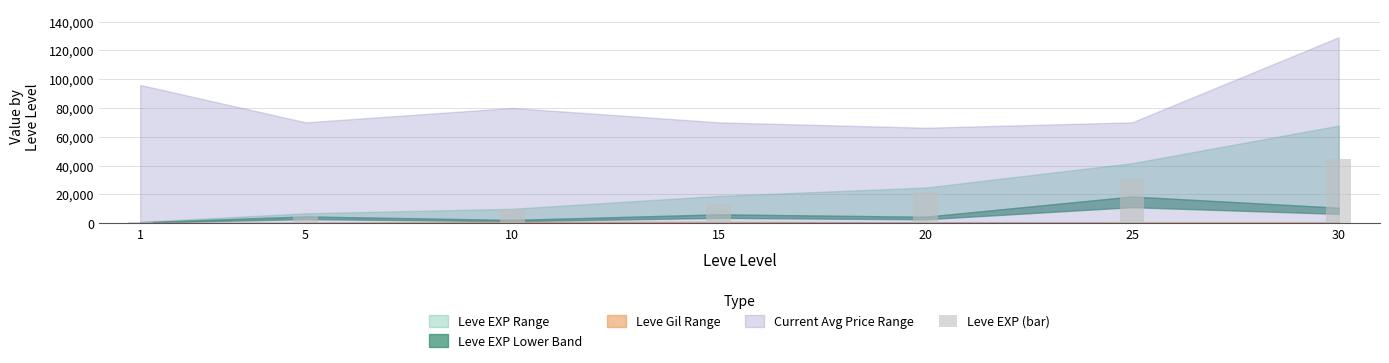

True or false: the data shows 9990 at 10.

True